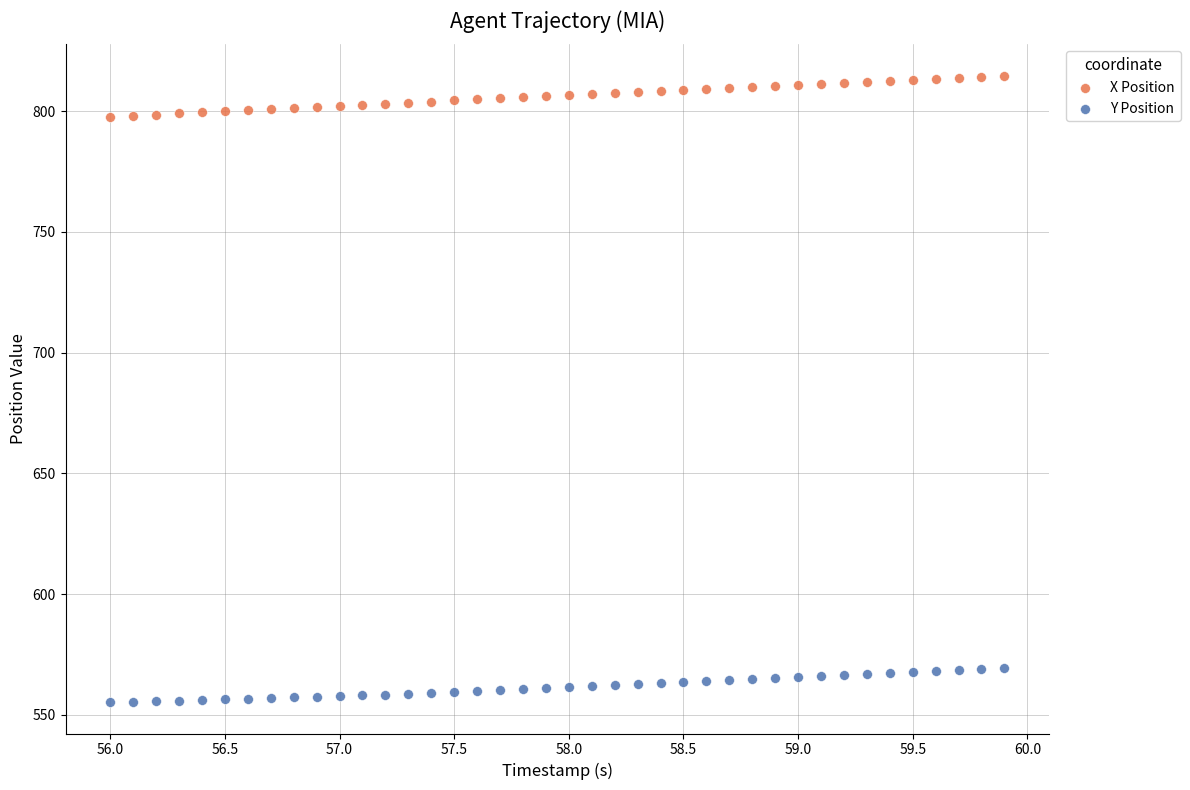

Which series contains the highest Y value?

X Position